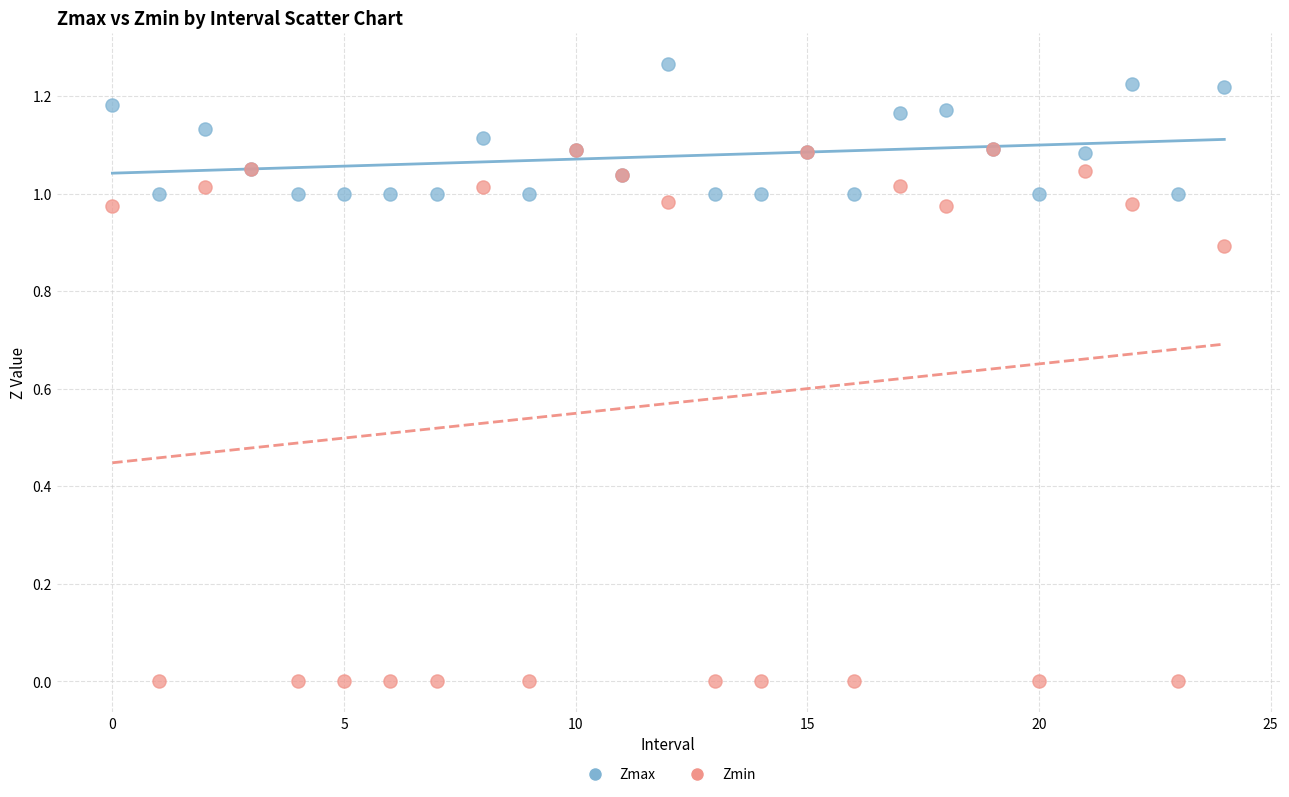

What are all the series names shown in the legend?

Zmax, Zmin